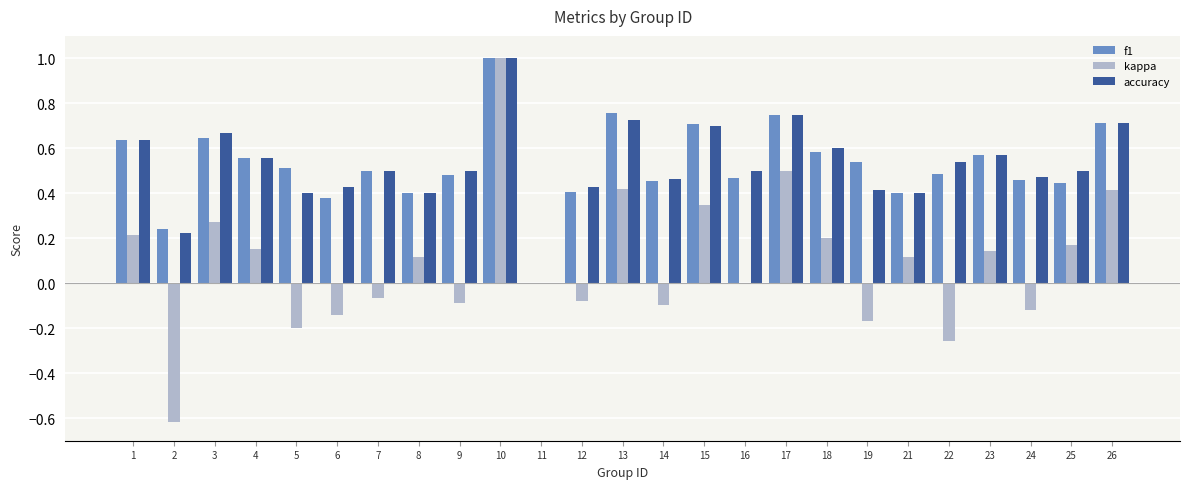

Is it true that accuracy equals 0.6 at 19?

False